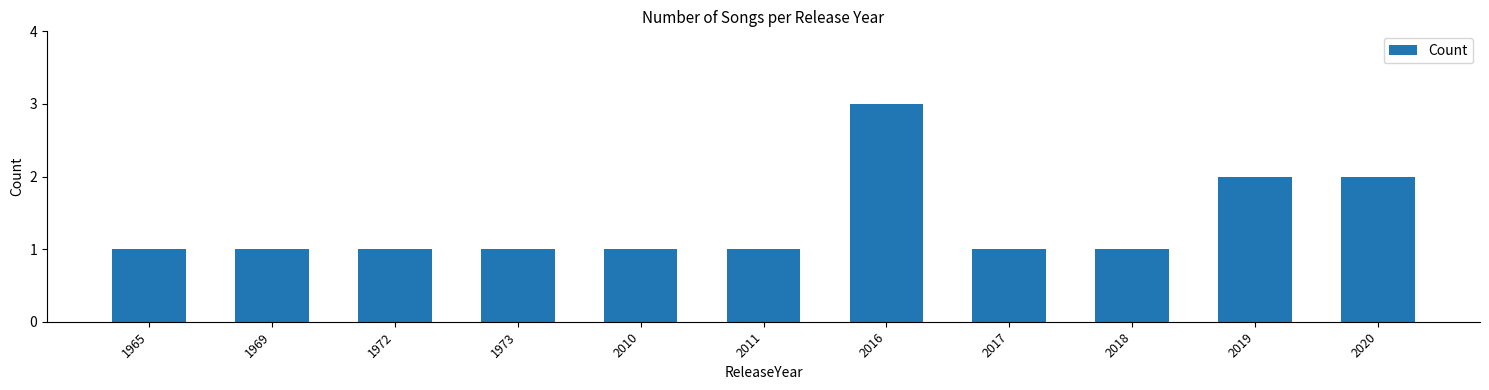

The chart shows a value of 0 at 2011. True or false?

False